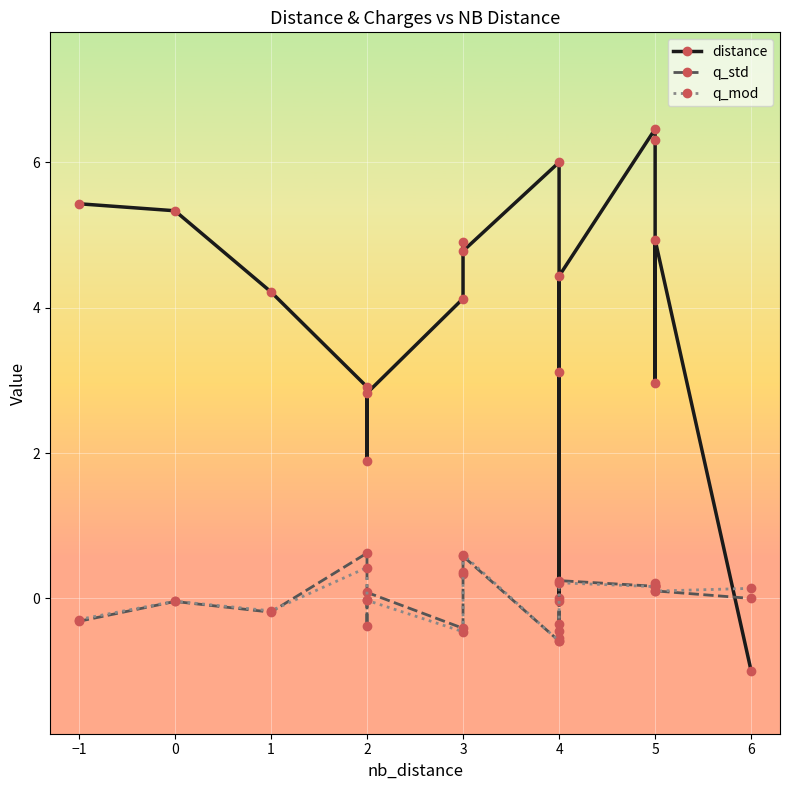

Is it true that q_mod equals -0.1 at −1?

False